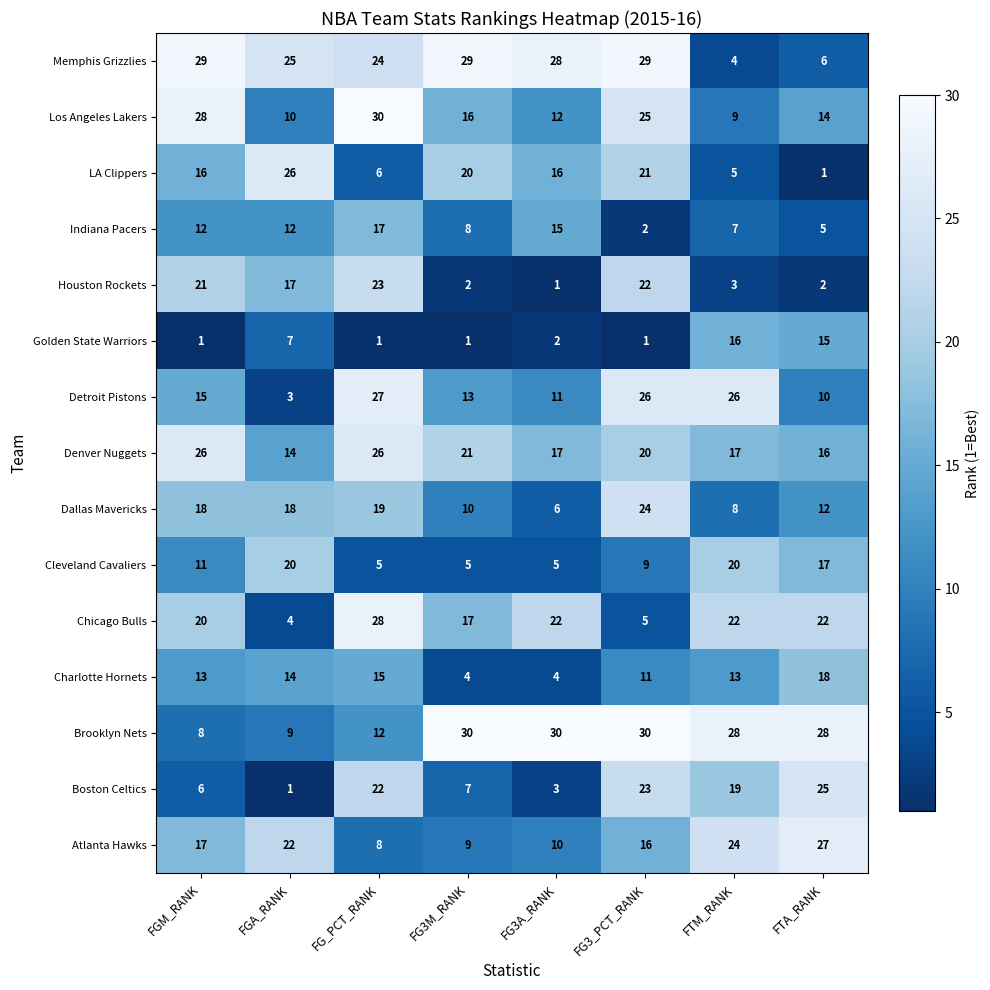

The Los Angeles Lakers series shows 15 at FTM_RANK. True or false?

False